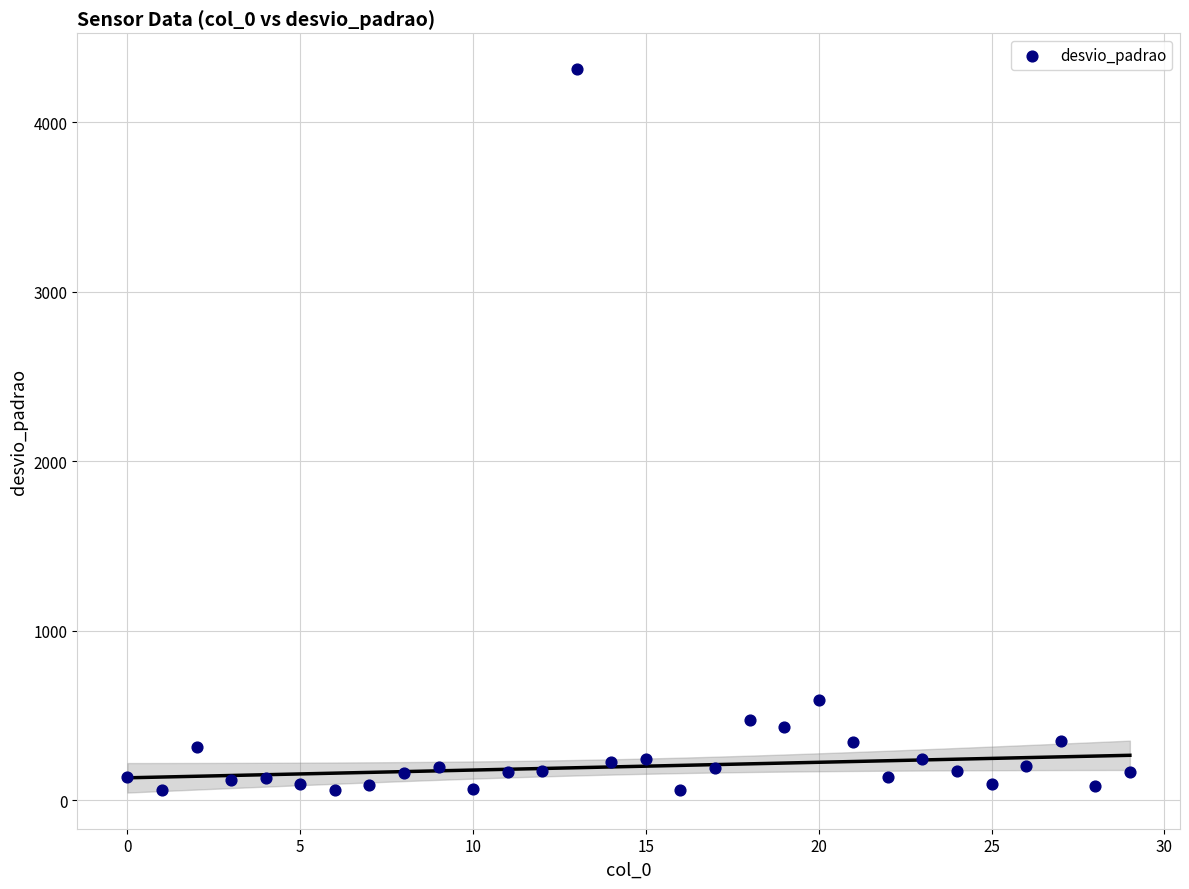

What is the range of Y values (max minus min)?

4253.0